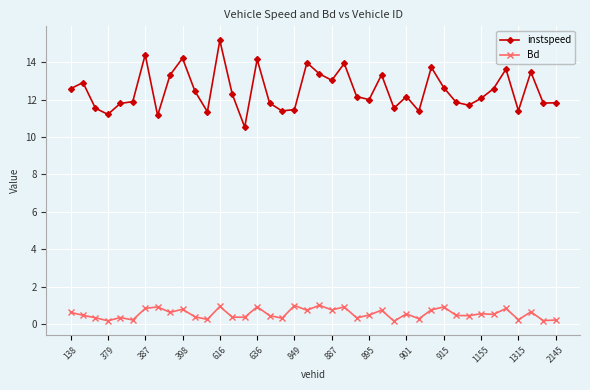

Rank the series by their average value, from highest to lowest.

instspeed, Bd